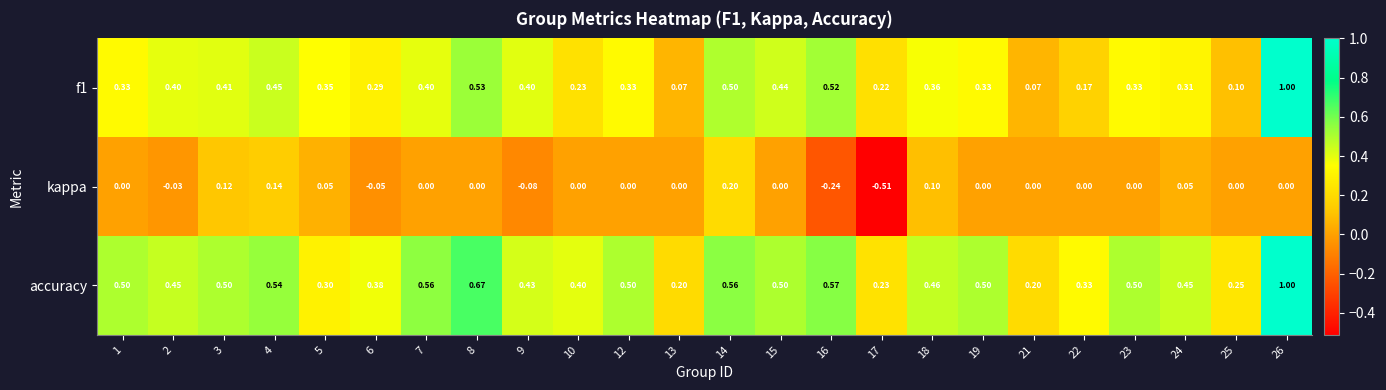

Is the value of f1 at 9 greater than the value of accuracy at 12?

No